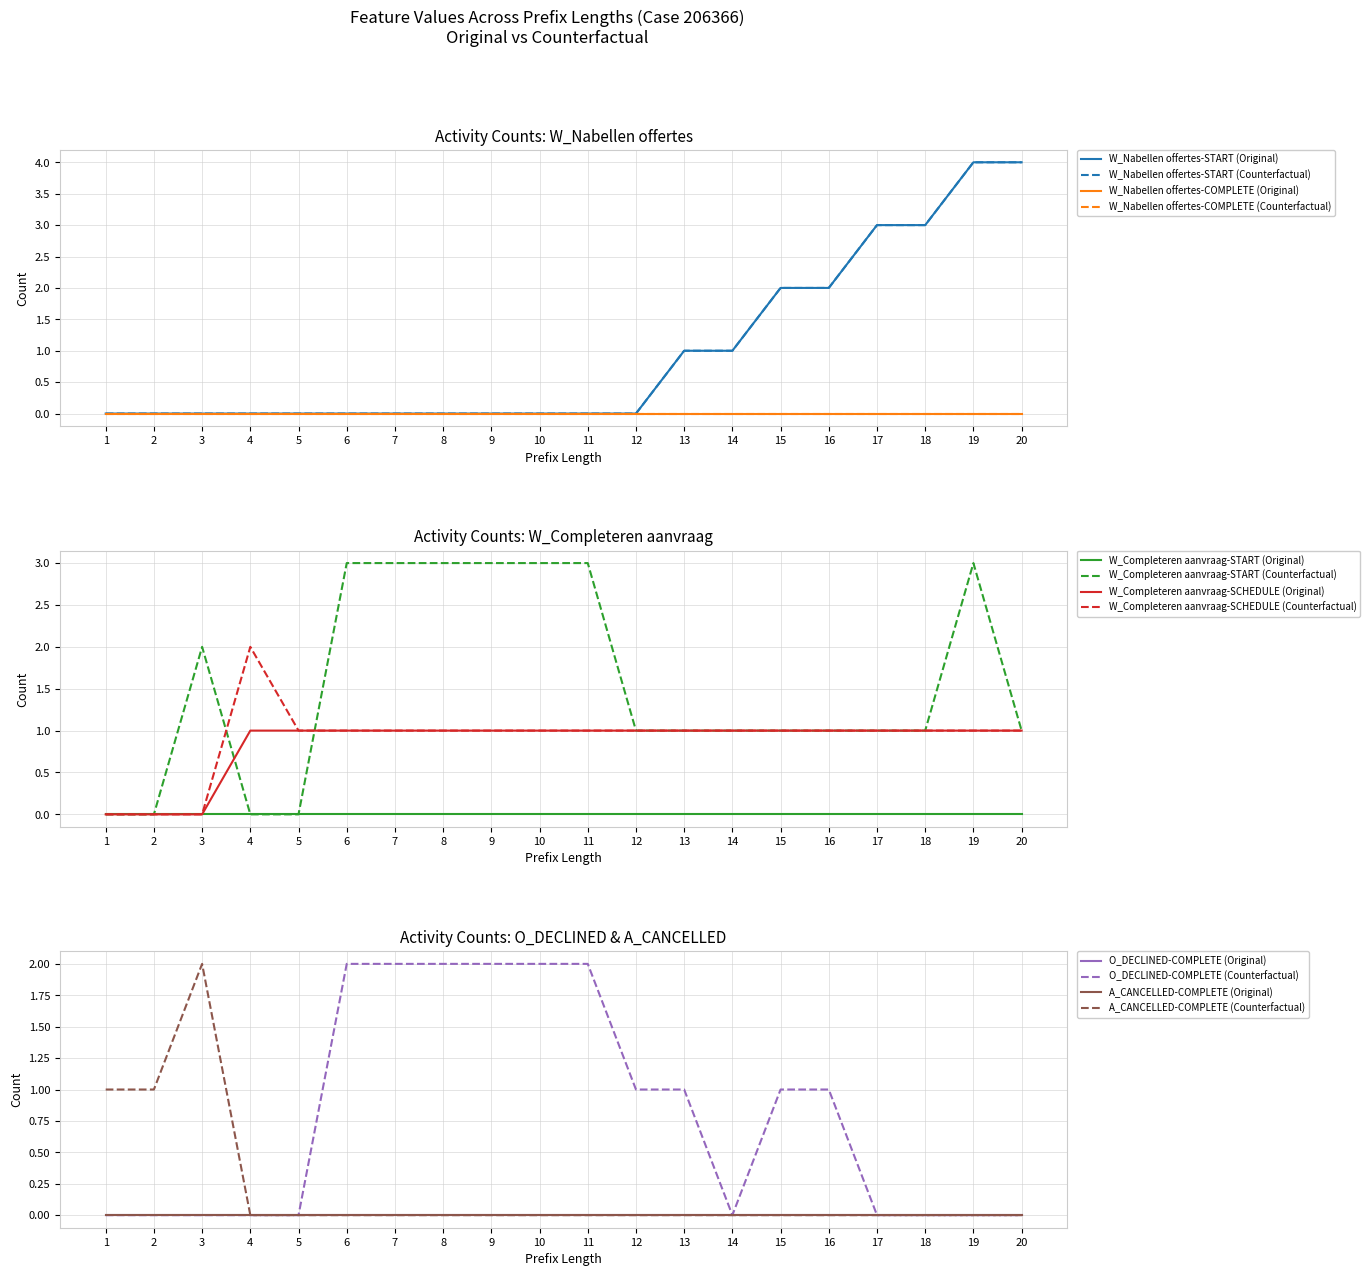

What is the value of the W_Nabellen offertes-START (Original) point at the 18th from the left?

3